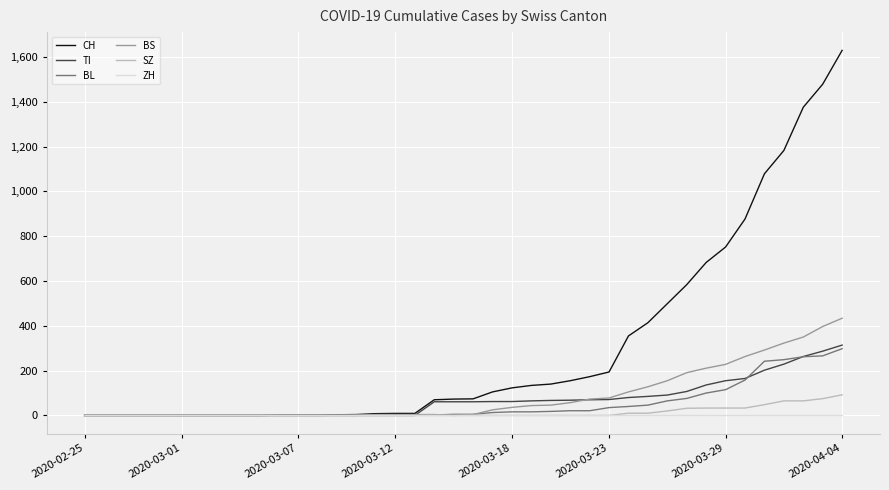

Which series has the largest range (max minus min)?

CH